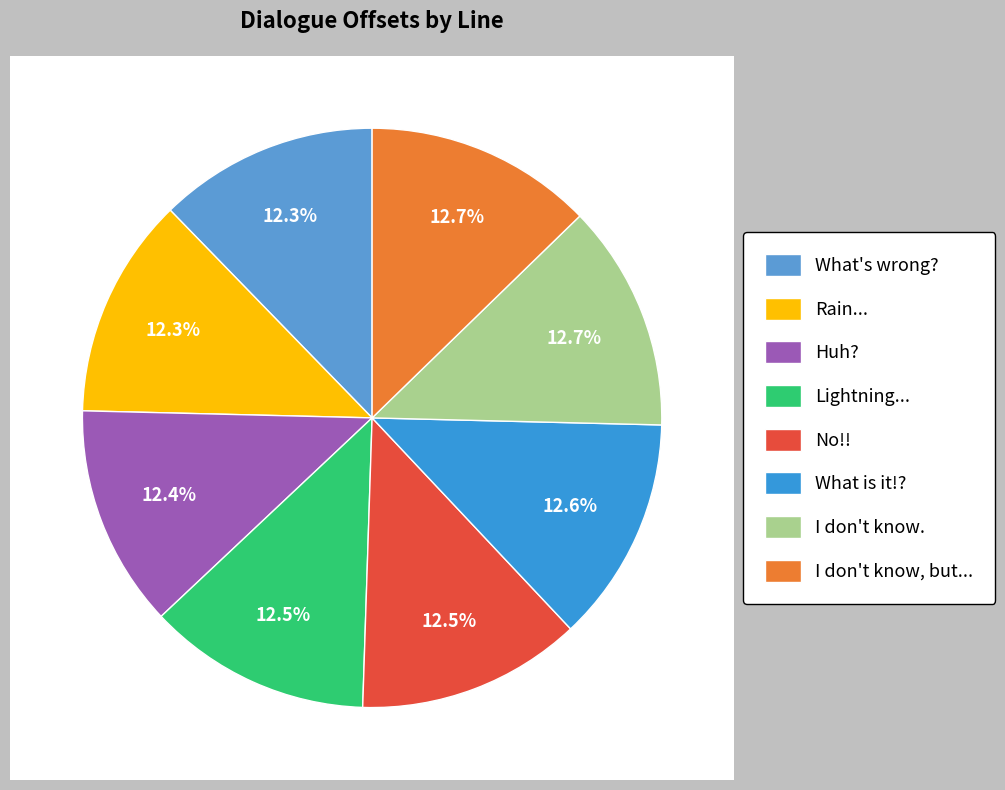

The What's wrong? slice represents 12% of the pie. True or false?

True